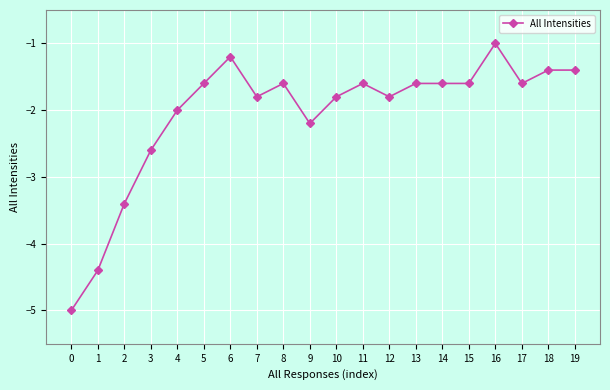

How many lines are shown in the chart?

1